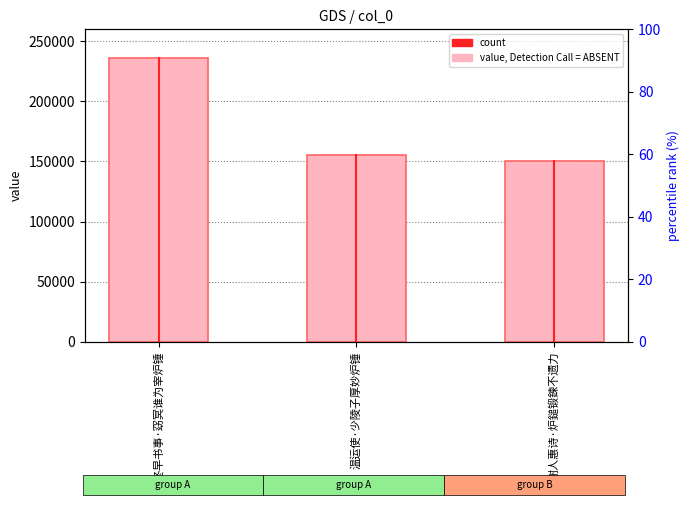

What is the difference between the values at 冬早书事·窈冥谁为宰炉锤 and 温运使·少陵子厚妙炉锤?

80361